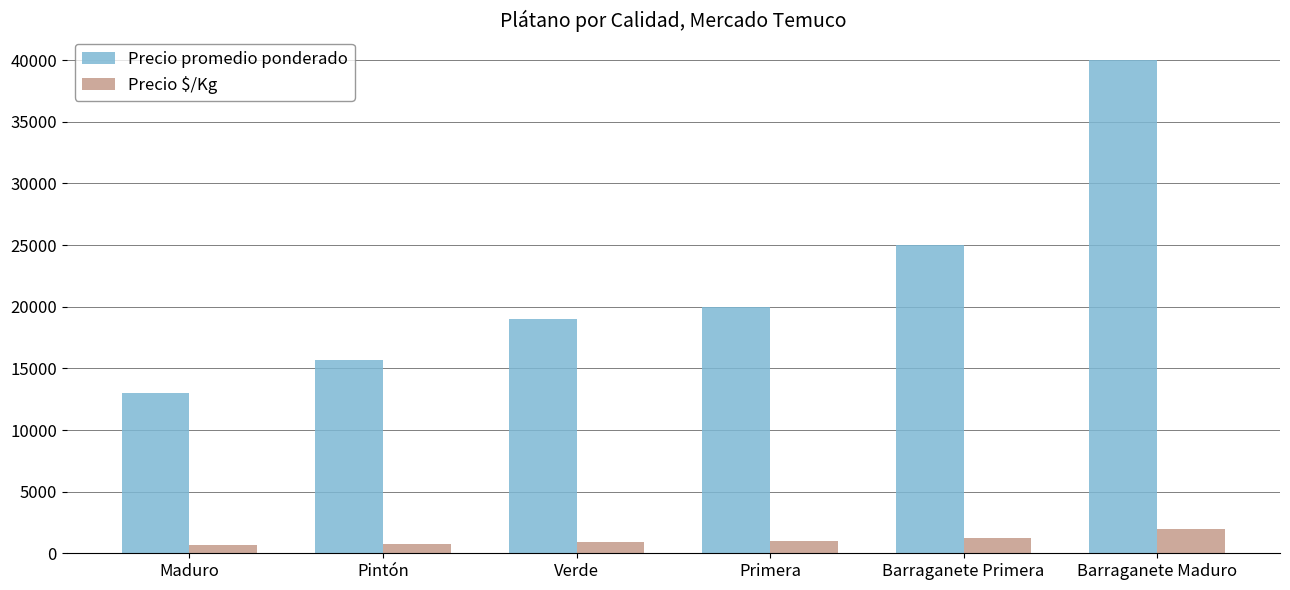

What is the difference between the maximum and minimum values in the Precio $/Kg series?

1350